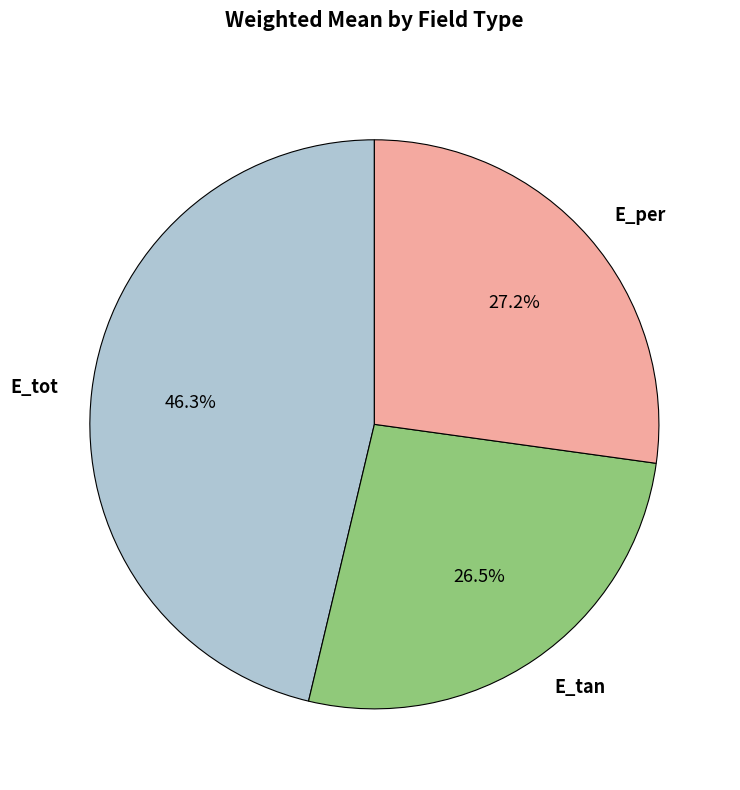

What percentage is NOT represented by E_per?

72.8%